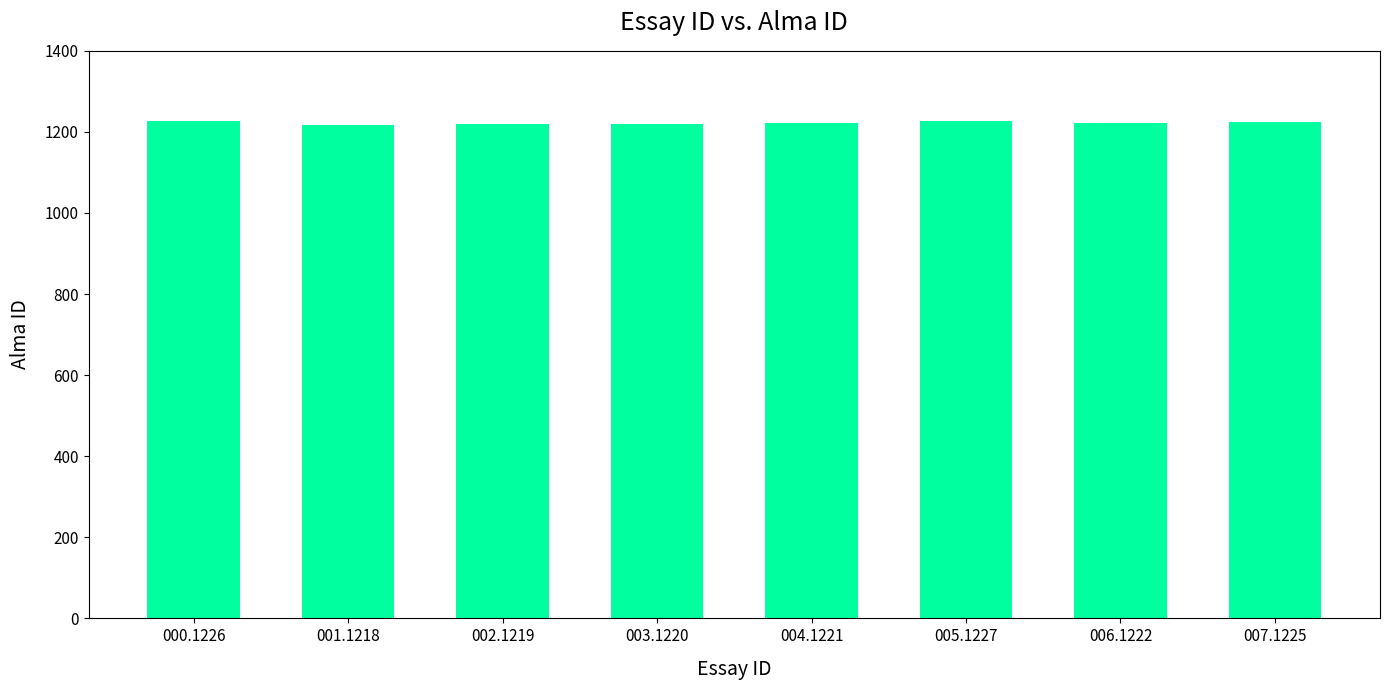

What is the change in value from 002.1219 to 005.1227?

+8